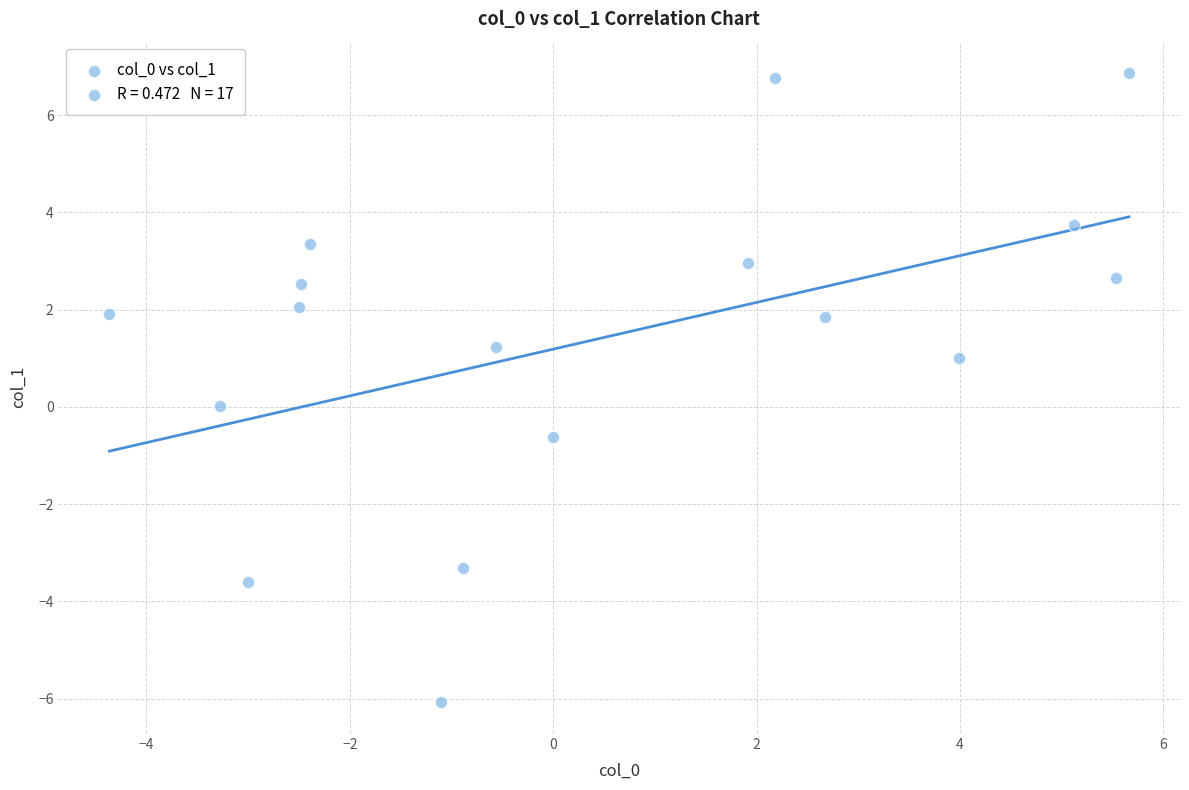

What is the range of Y values (max minus min)?

12.9